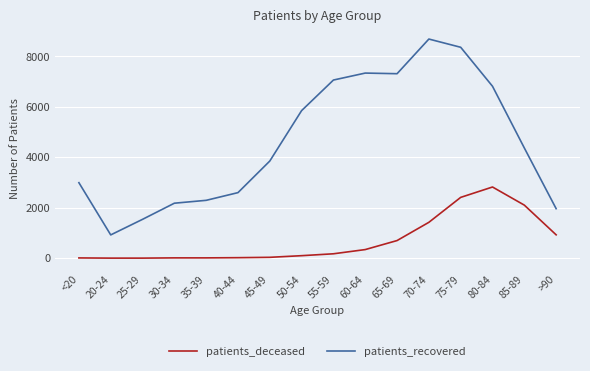

Which series has the widest spread of values?

patients_recovered